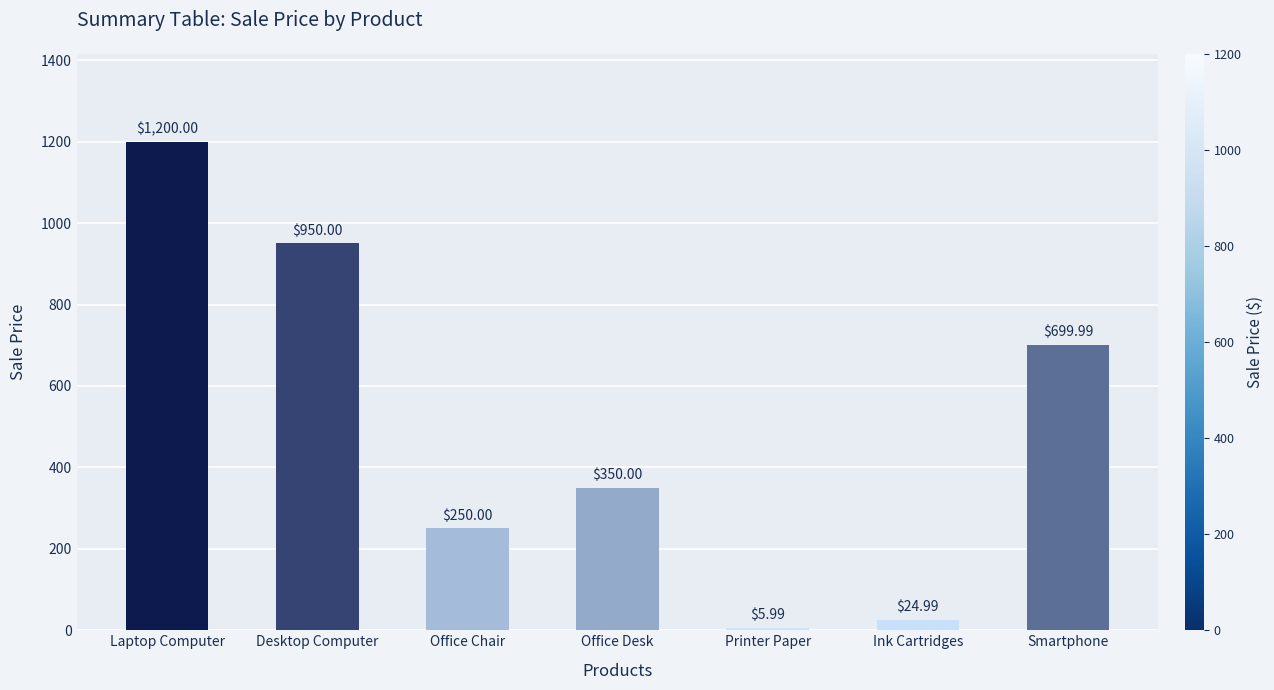

Between Laptop Computer and Ink Cartridges, which is larger?

Laptop Computer